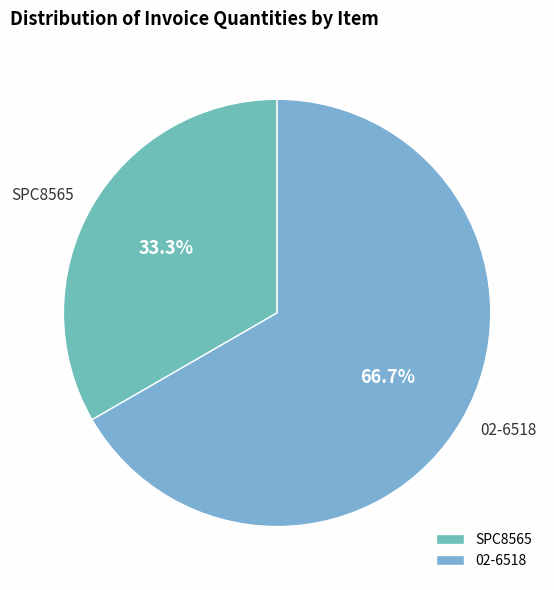

What is the largest slice in the pie chart?

02-6518